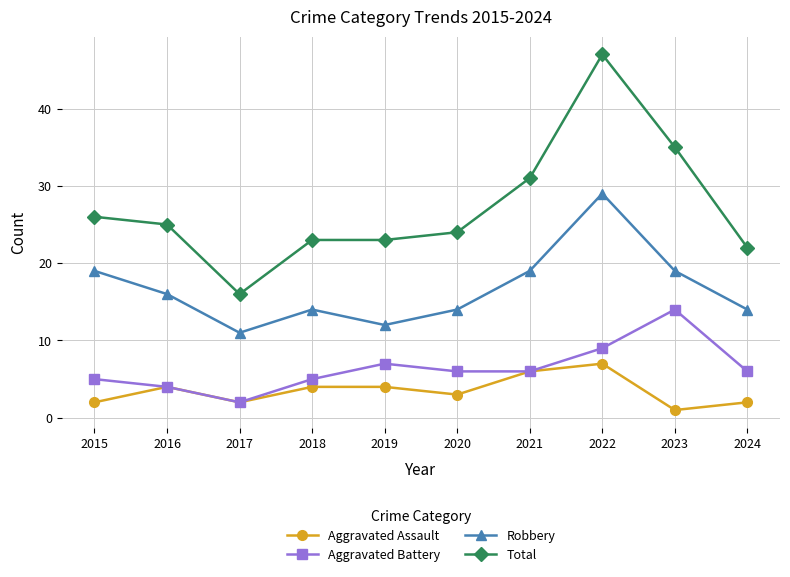

Between 2017 and 2020, which series saw the biggest shift?

Total